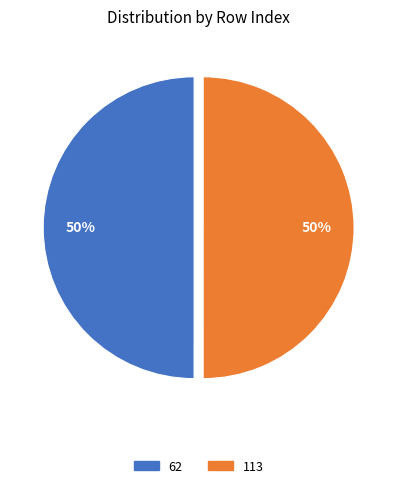

What is the ratio of the value at 113 to the value at 62?

1.0